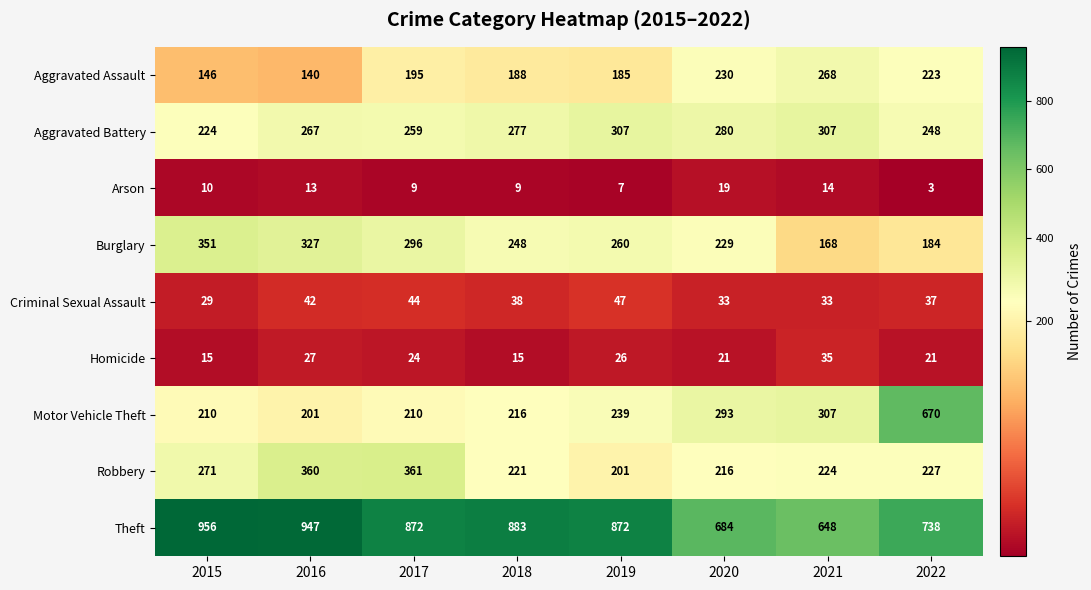

What is the maximum value for Theft?

956